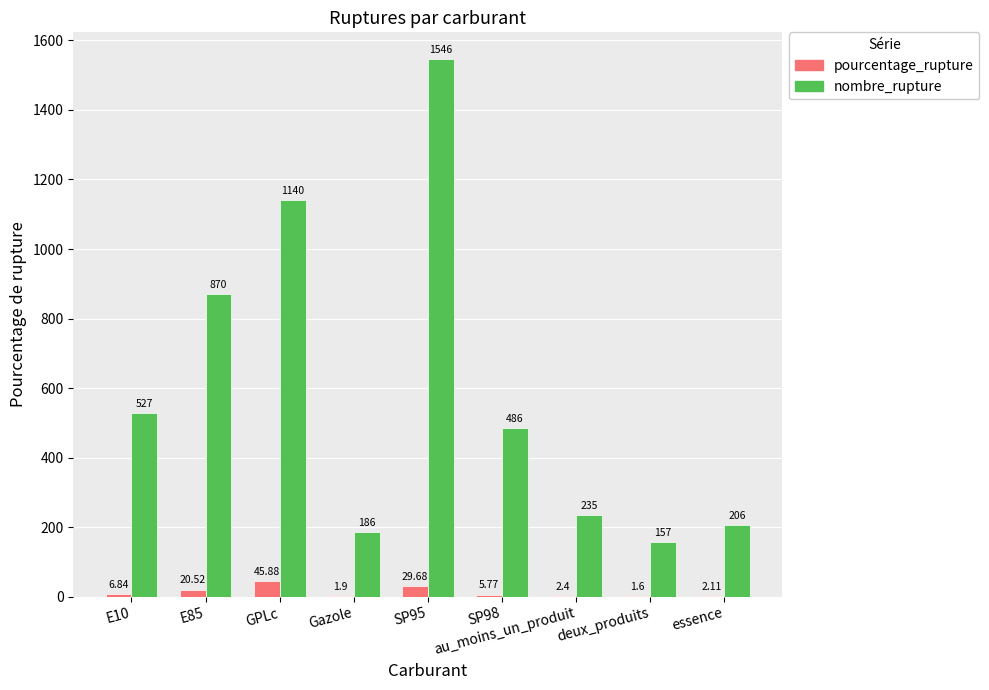

What is the sum of the nombre_rupture values at SP98 and GPLc?

1626.0